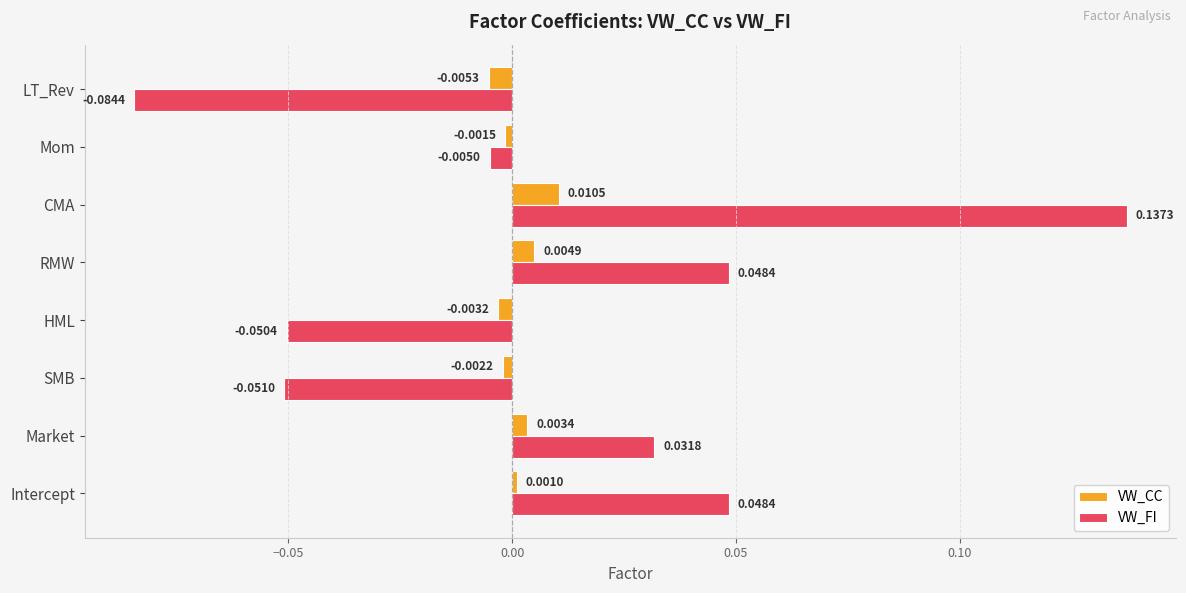

At how many categories does at least one series exceed 0?

4